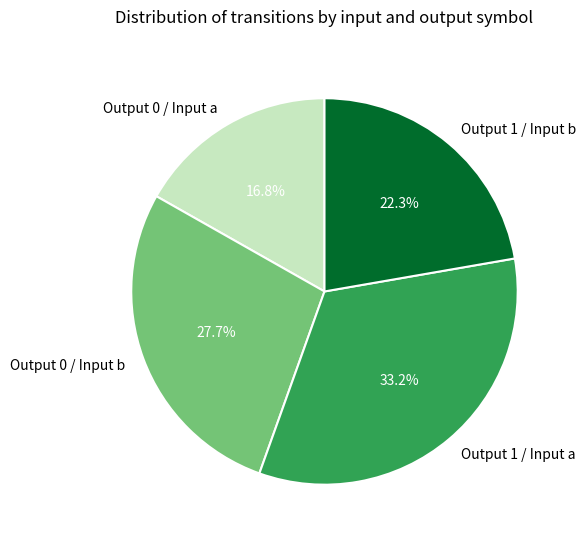

What is the ratio of the value at Output 0 / Input a to the value at Output 0 / Input b?

0.6